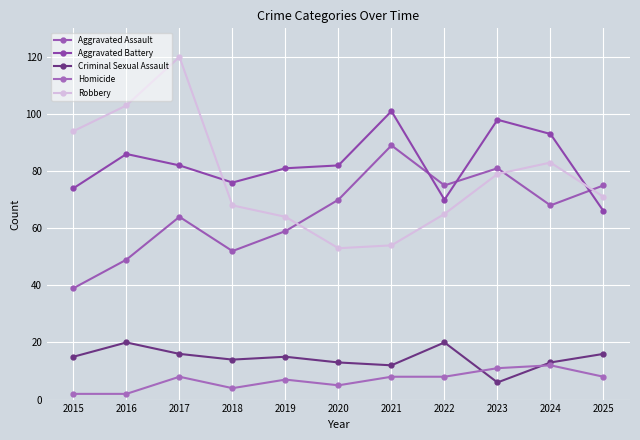

How many lines are shown in the chart?

5